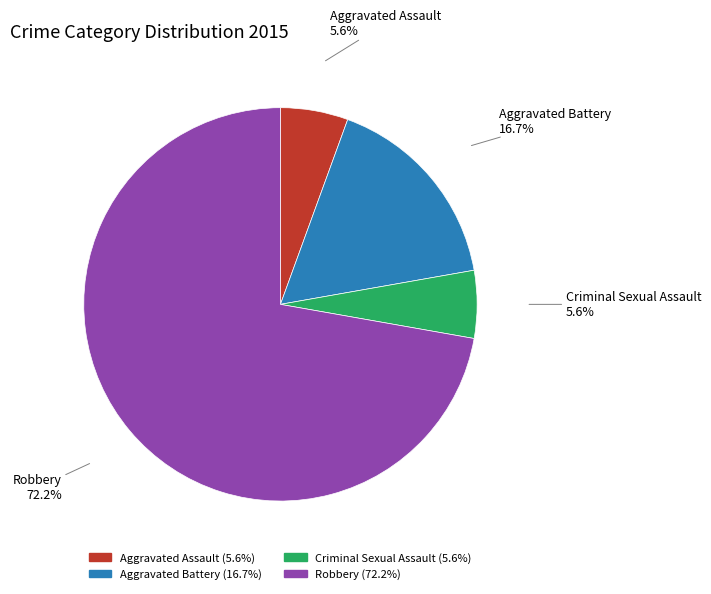

Which slice is the largest?

Robbery